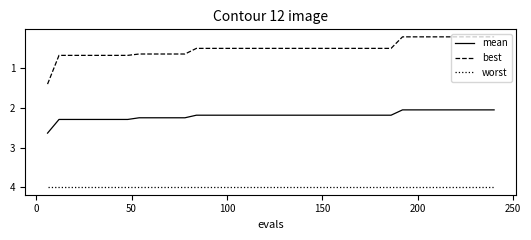

True or false: best and mean intersect in this chart.

False